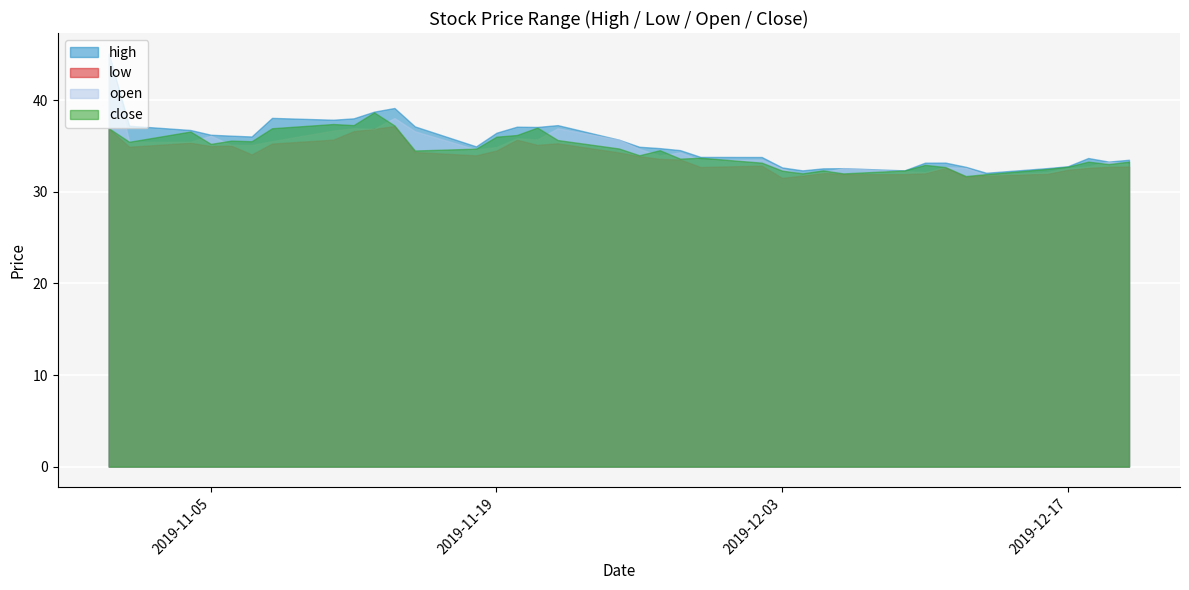

What is the lowest value of the open series?

31.8